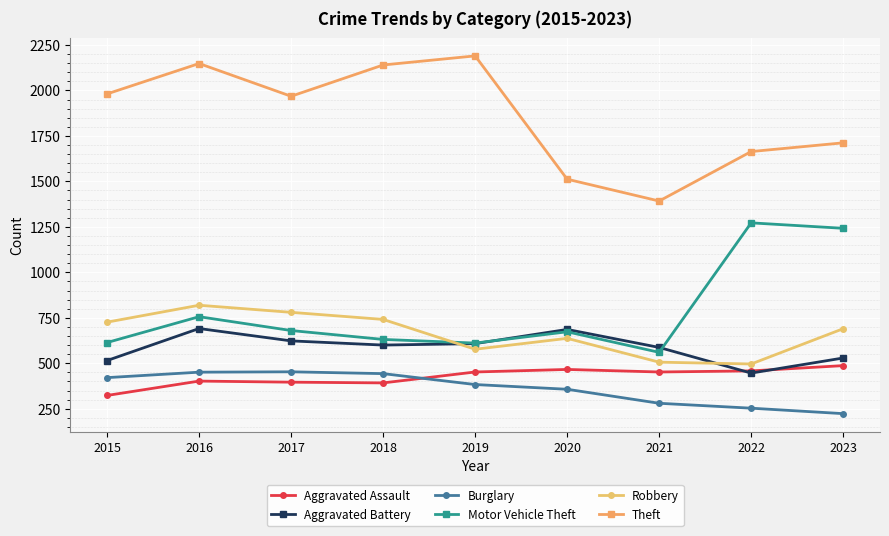

Which series ends up on top after the final intersection of Aggravated Battery and Motor Vehicle Theft?

Motor Vehicle Theft